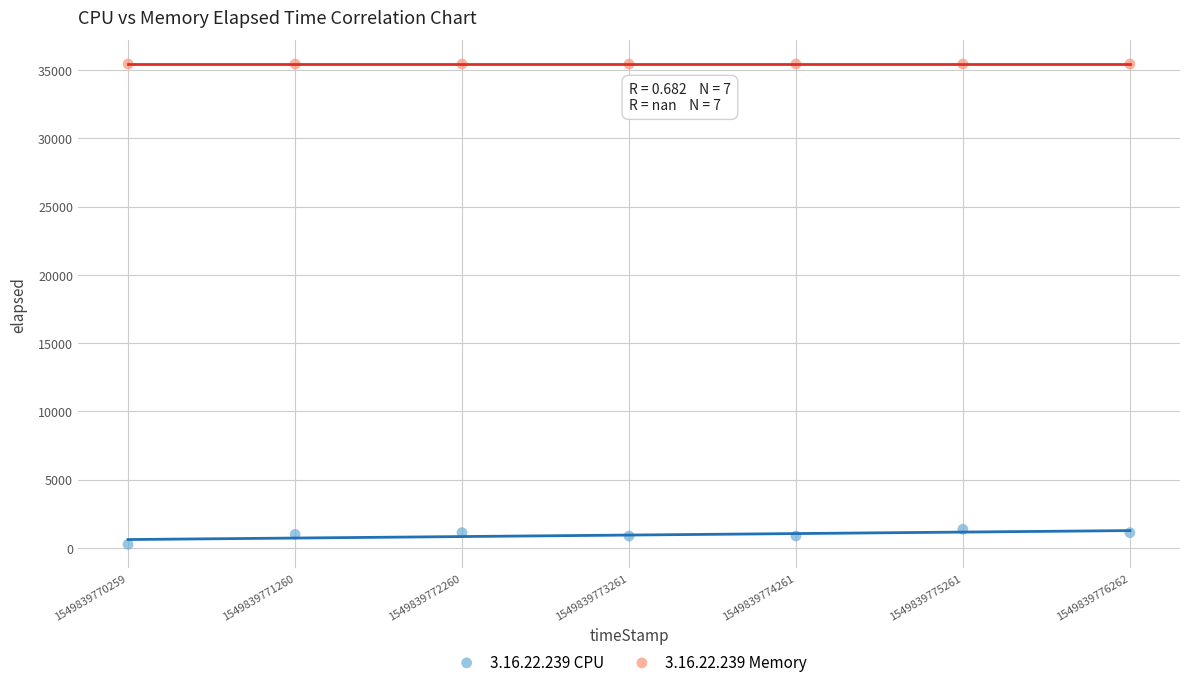

What are all the series names shown in the legend?

3.16.22.239 CPU, 3.16.22.239 Memory